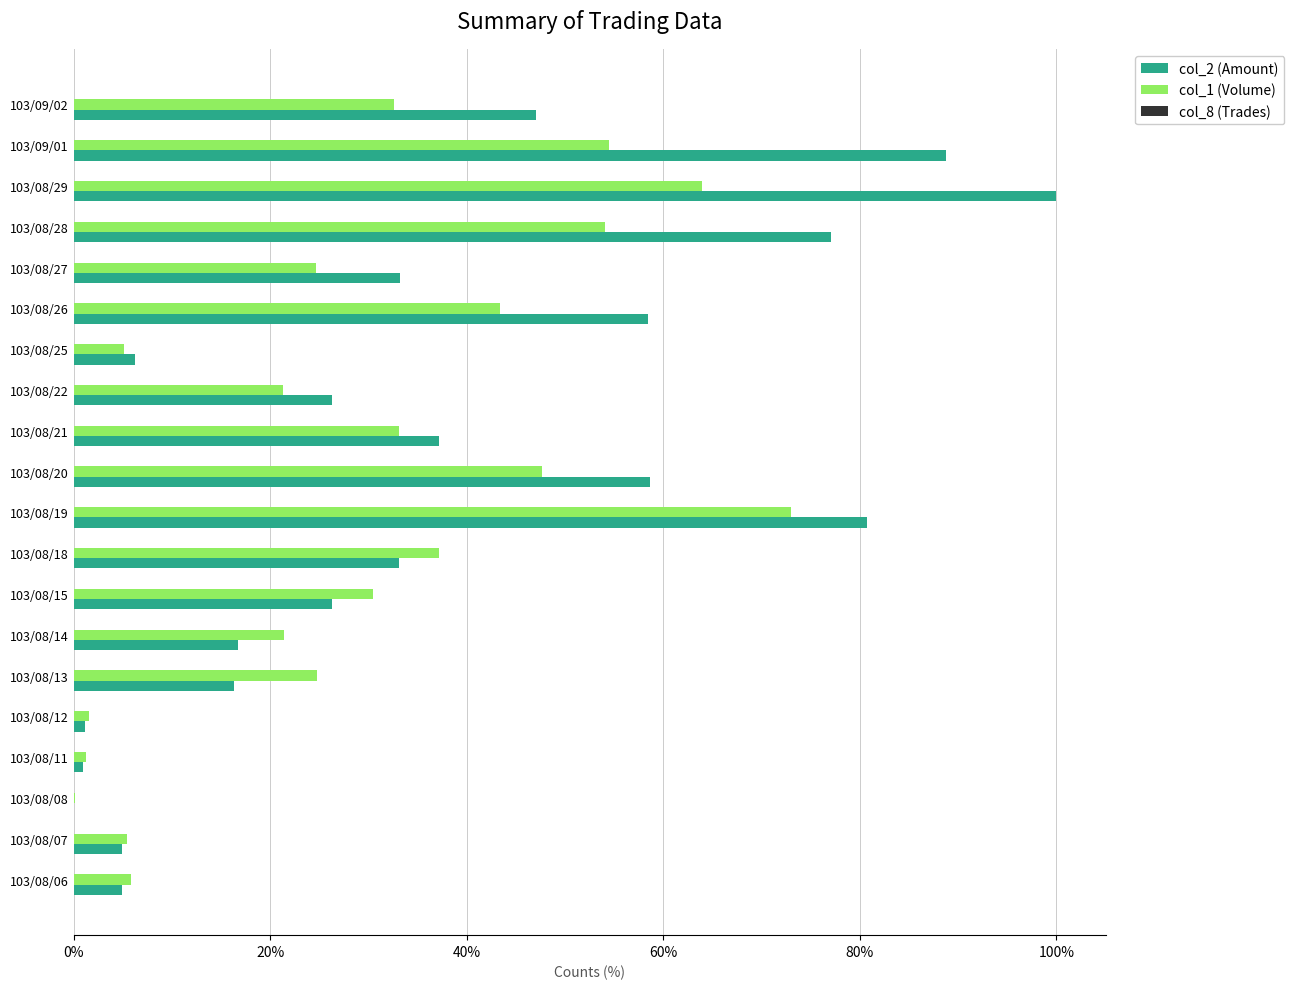

The value of col_1 (Volume) at 103/08/13 is 11.0. True or false?

False